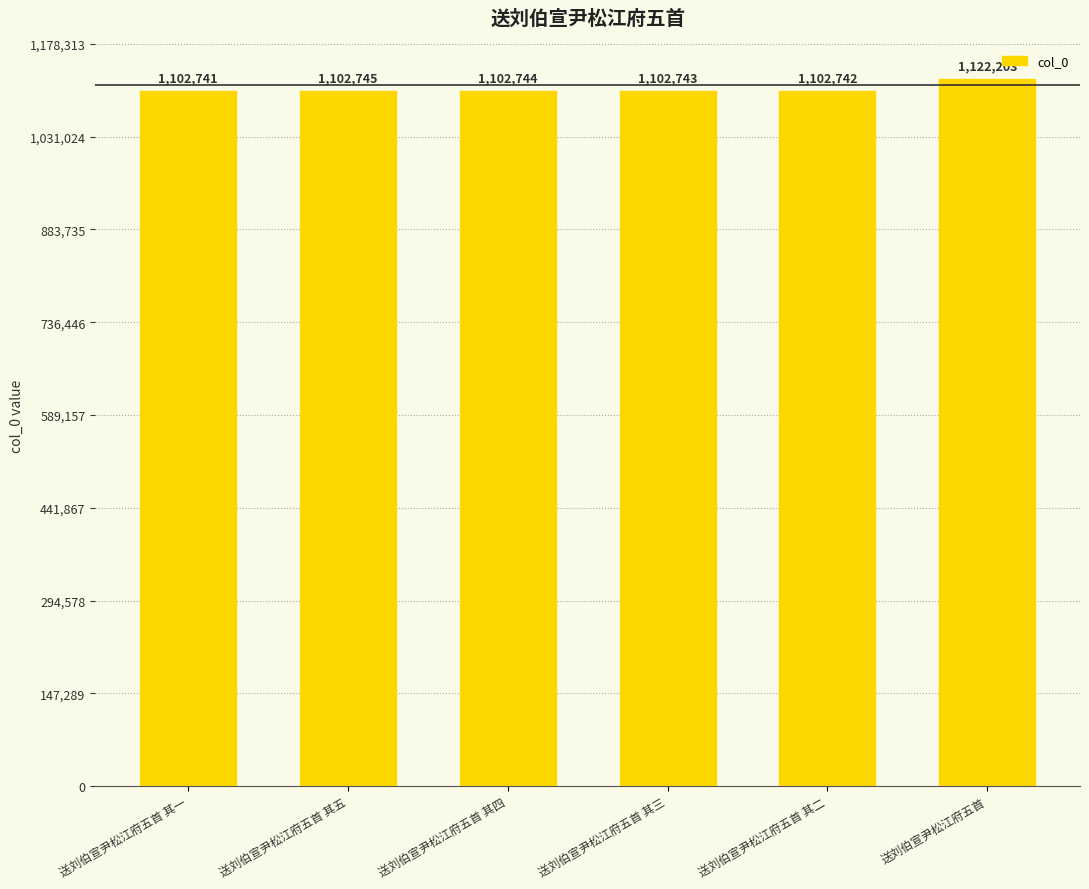

What value does the data have at 送刘伯宣尹松江府五首 其二?

1102742